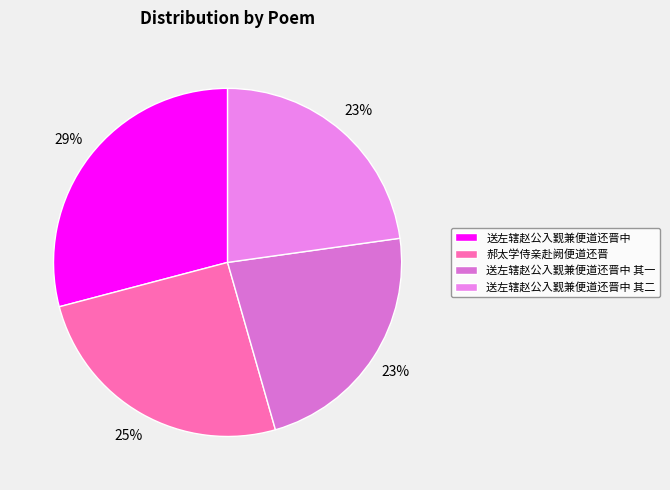

To the nearest percent, what portion does 送左辖赵公入觐兼便道还晋中 其一 represent?

23%